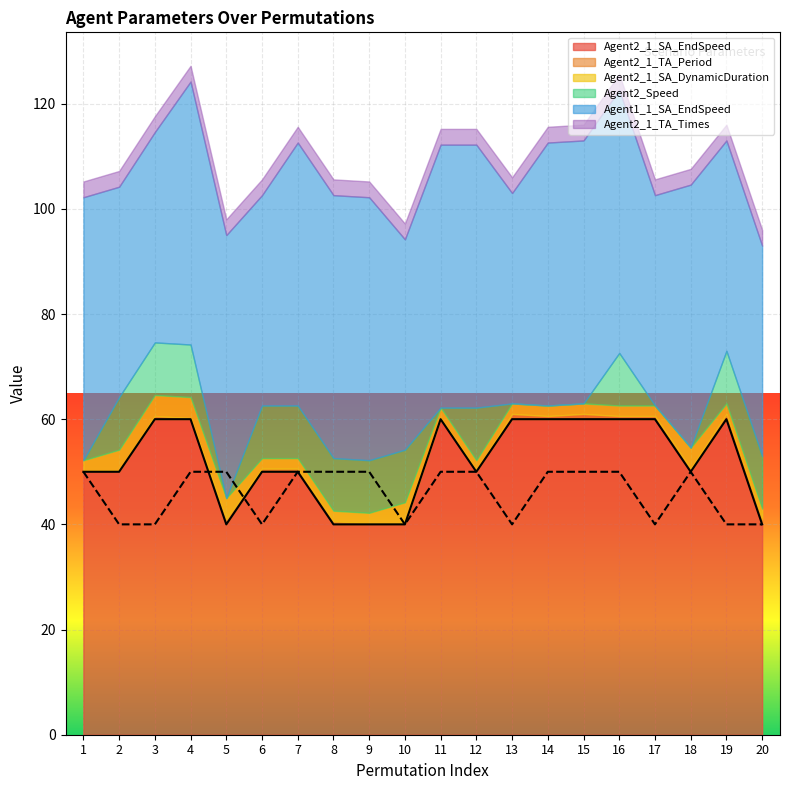

Count the Agent2_Speed values in the range 0 to 10.

20